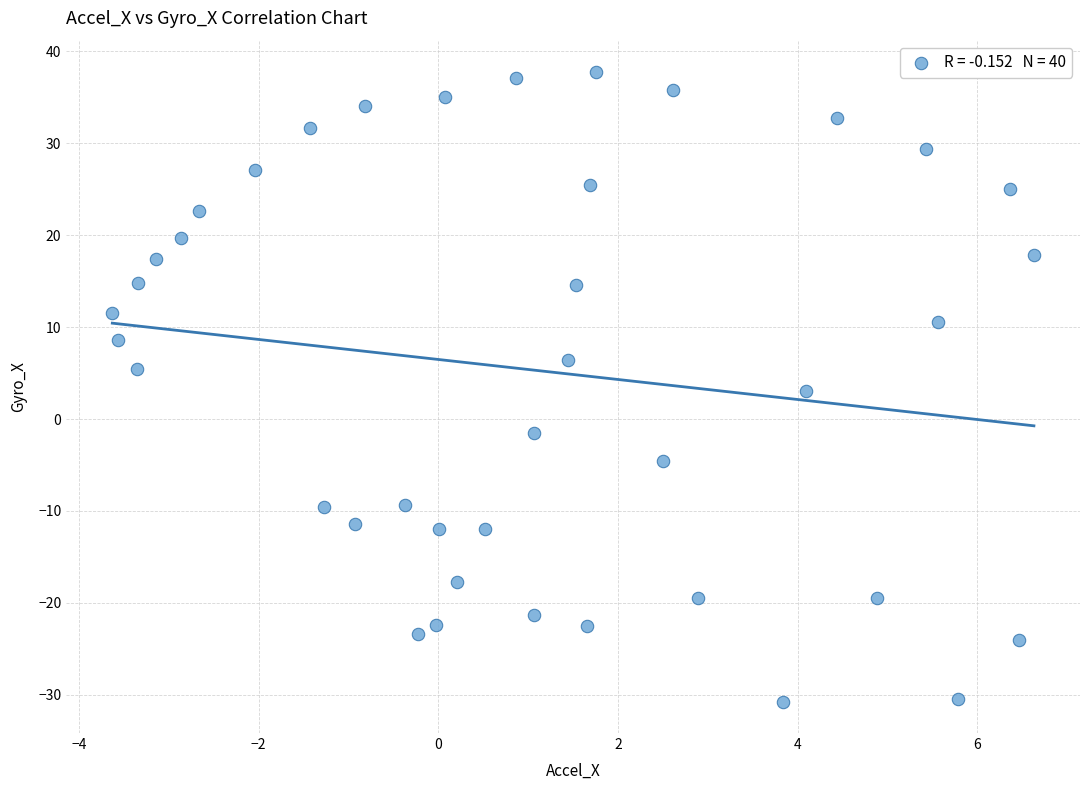

What is the range of Y values (max minus min)?

68.5